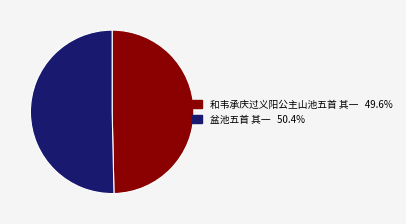

Is it true that 和韦承庆过义阳公主山池五首 其一 is 50% of the pie?

True